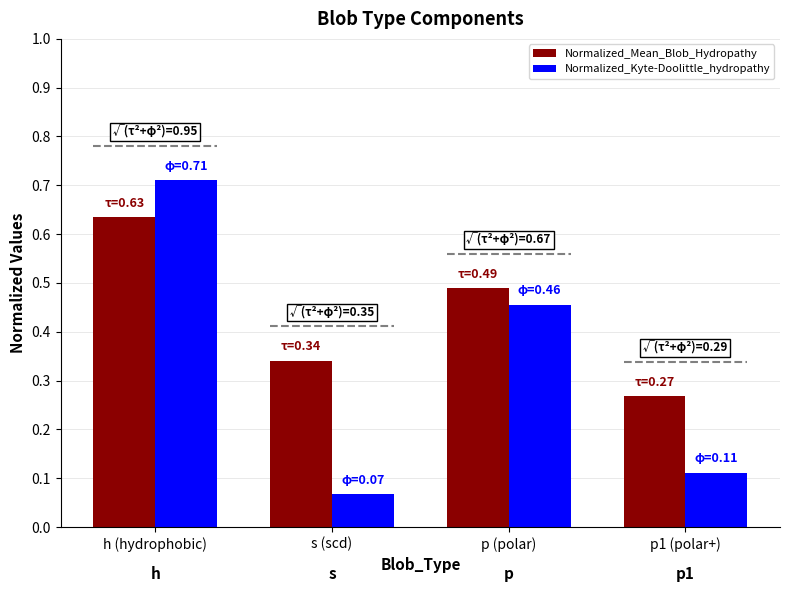

List the labels in order of Normalized_Mean_Blob_Hydropathy value, smallest first.

p1 (polar+), s (scd), p (polar), h (hydrophobic)